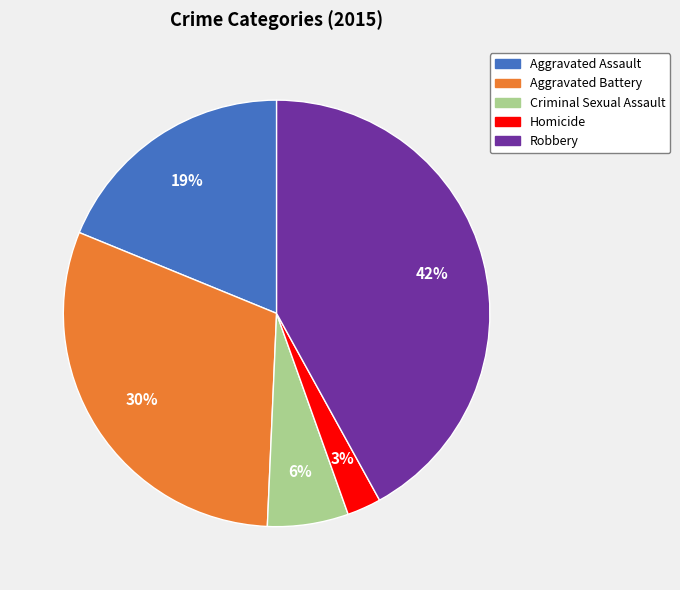

Is it true that Criminal Sexual Assault is 1% of the pie?

False